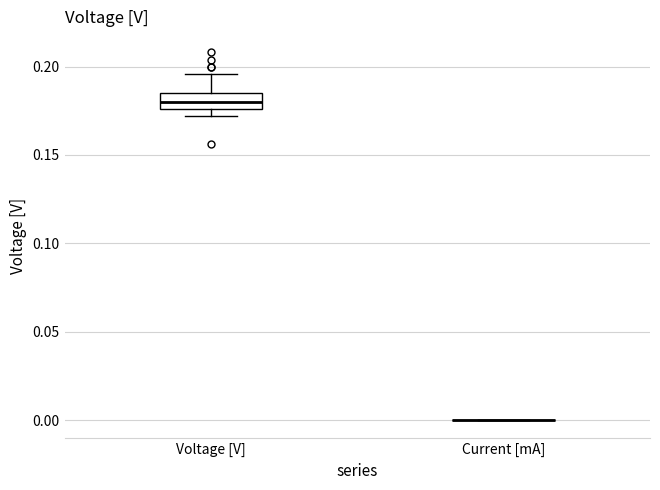

Reading left to right, transcribe this box plot: for each box, give where its median line is, the range the box spans, and where its two whiskers end, as read against the y-axis. The values are not printed on the chart, so give them approximately, as read against the axis.

Voltage [V]: median 0.180, box 0.175 to 0.185, whiskers 0.170 to 0.195
Current [mA]: box collapsed to a line at 0.000, whiskers 0.000 to 0.000